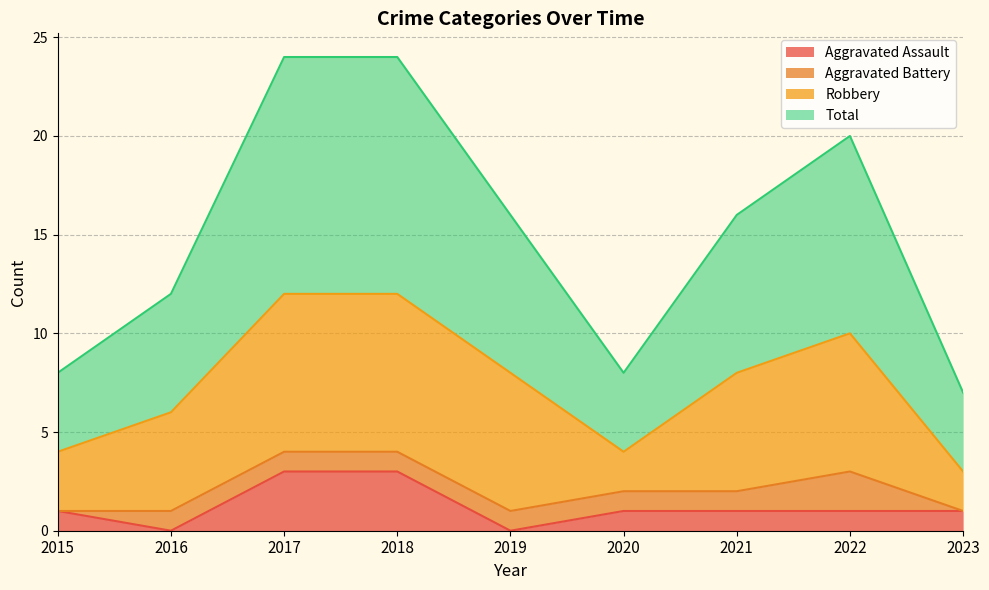

What is the maximum value for Aggravated Assault?

3